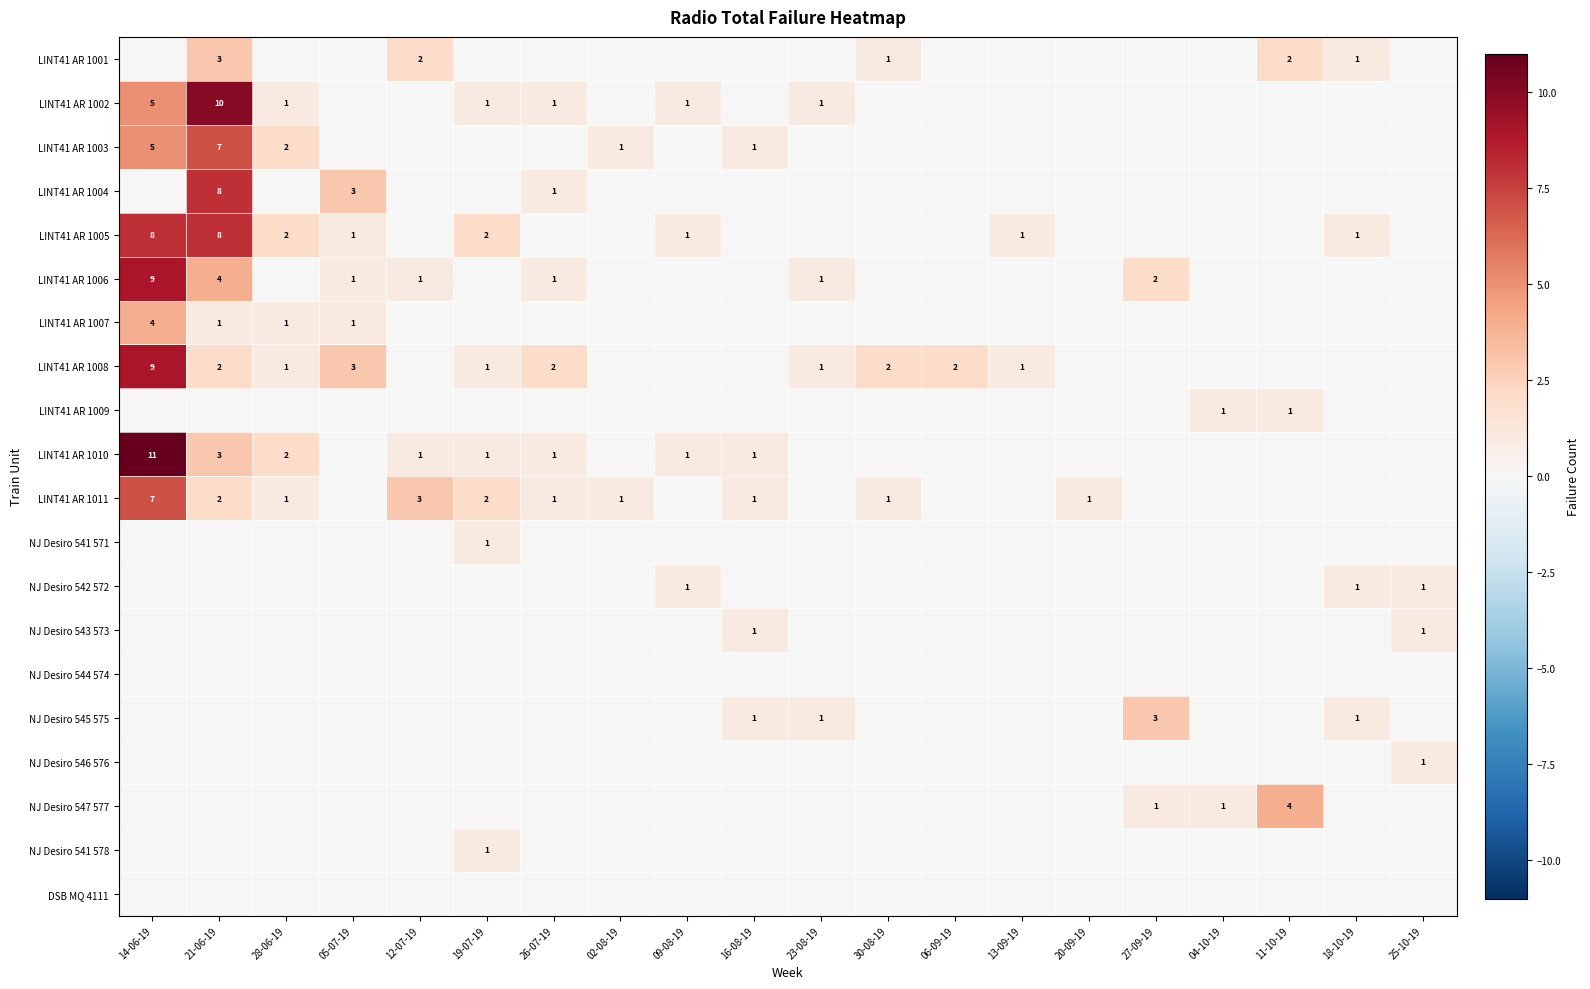

At which category is the sum across all series the highest?

14-06-19